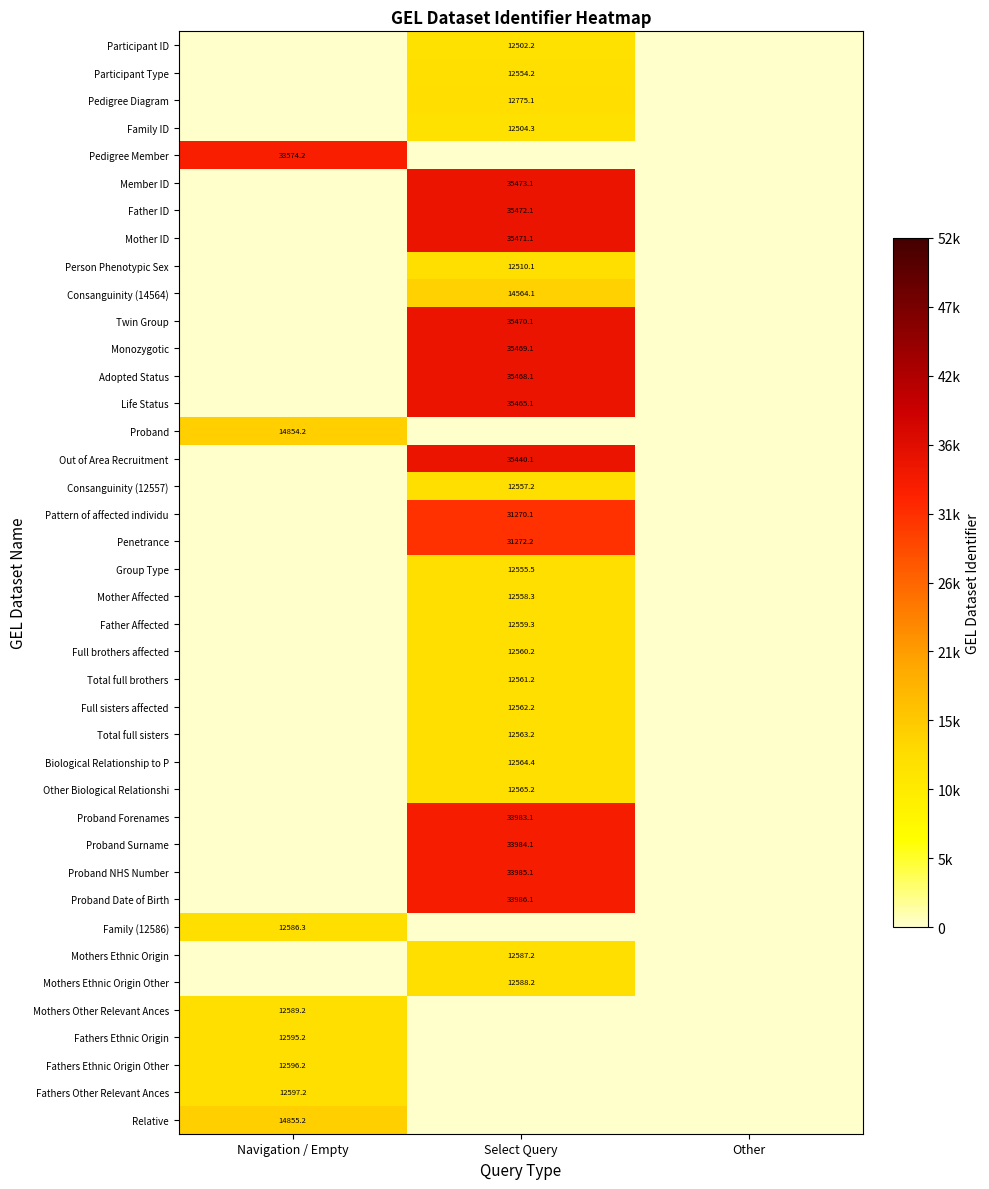

Is it true that Other Biological Relationshi equals 17943.9 at Select Query?

False